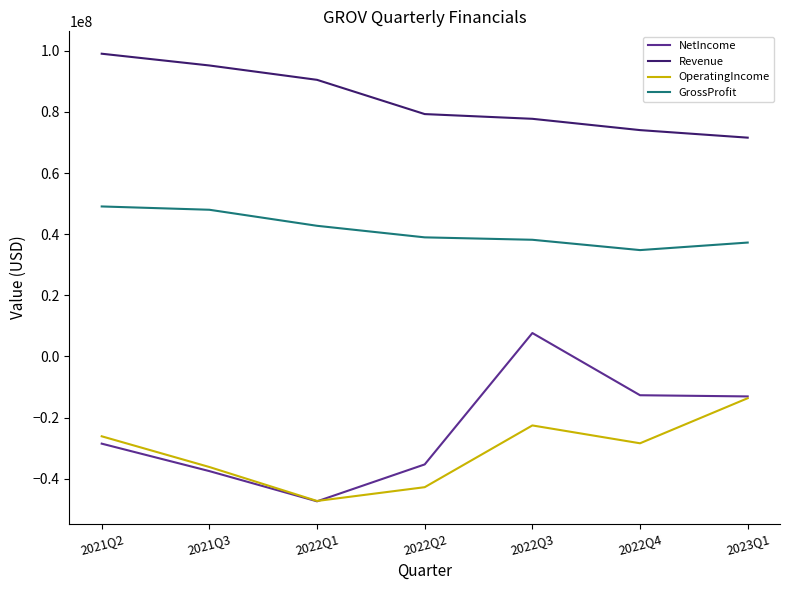

The value of NetIncome at 2021Q2 is -28516000. True or false?

True